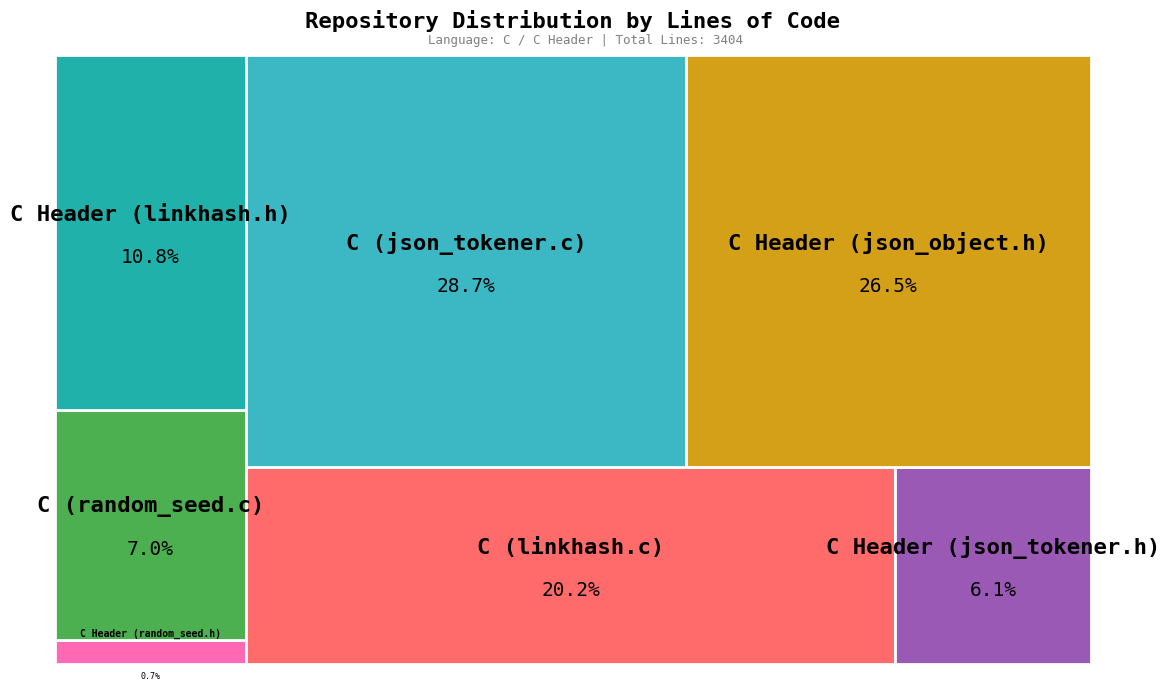

What portion of the pie excludes C (random_seed.c)?

93.0%